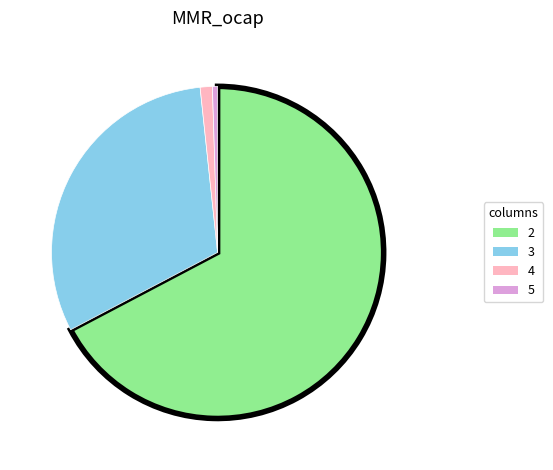

What is the smallest slice in the pie chart?

5